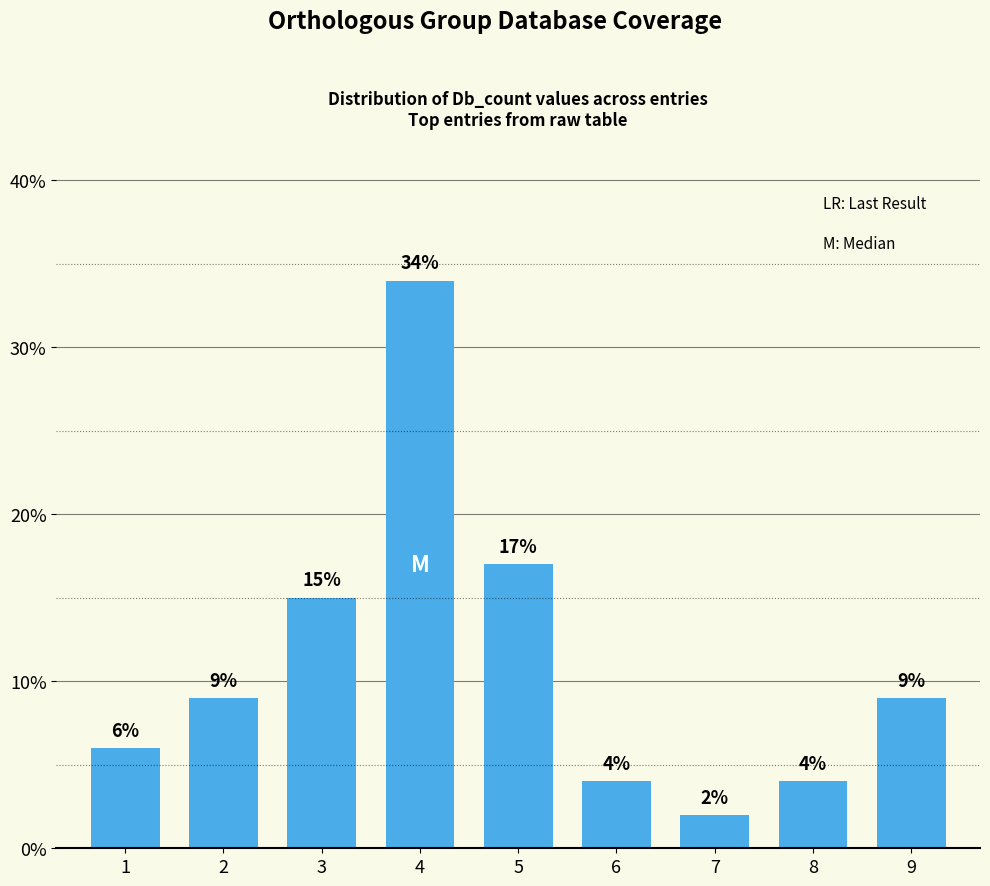

How many data points are less than 9?

4